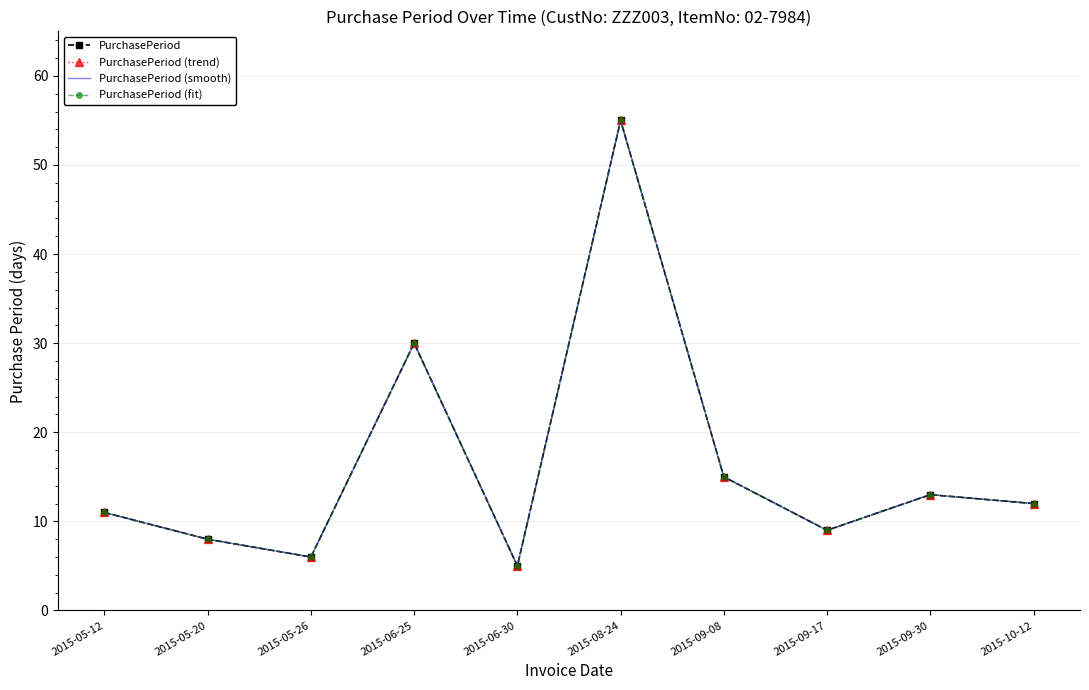

What is the difference between the maximum and second lowest values in the PurchasePeriod (smooth) series?

49